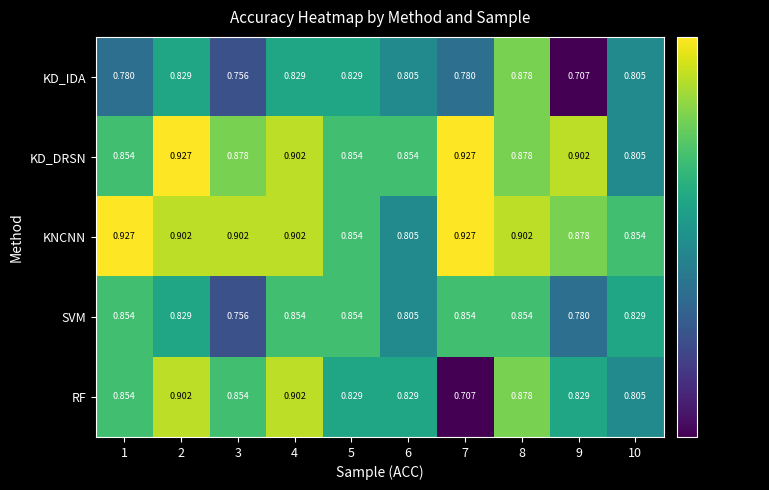

Is the value of RF at 3 greater than the value of KNCNN at 7?

No